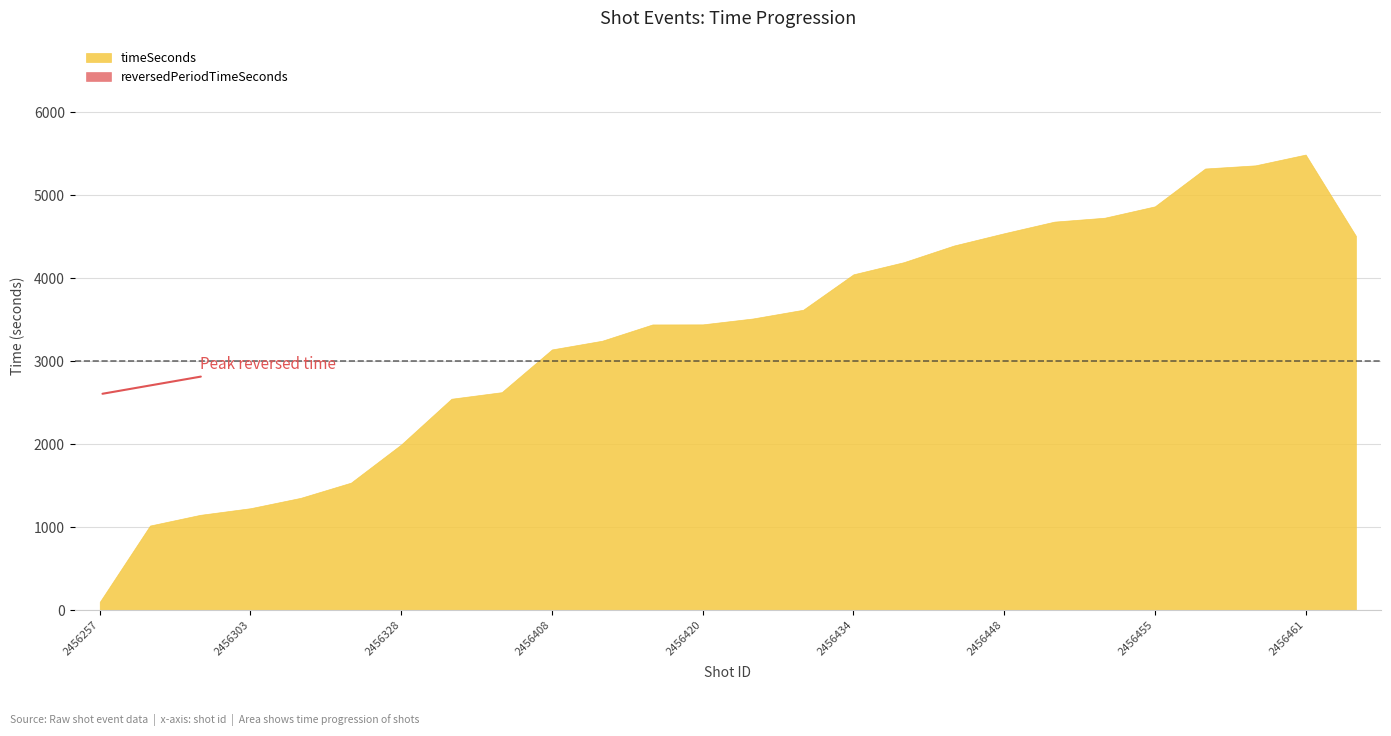

The timeSeconds series shows 99 at 2456257. True or false?

True